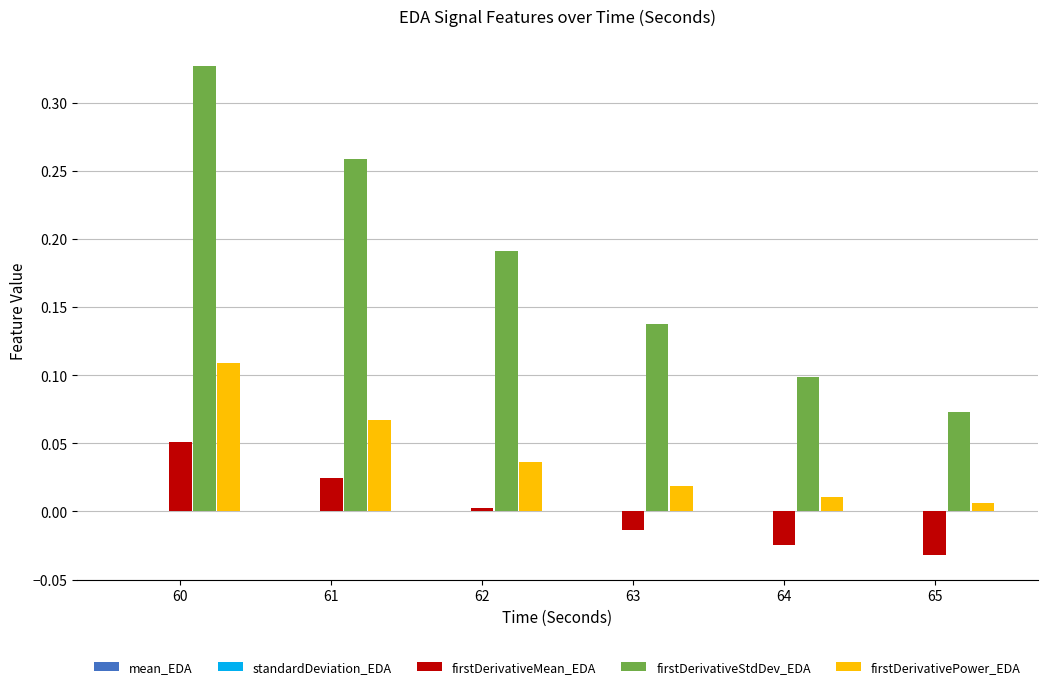

Which series has the largest total across all categories?

firstDerivativeStdDev_EDA